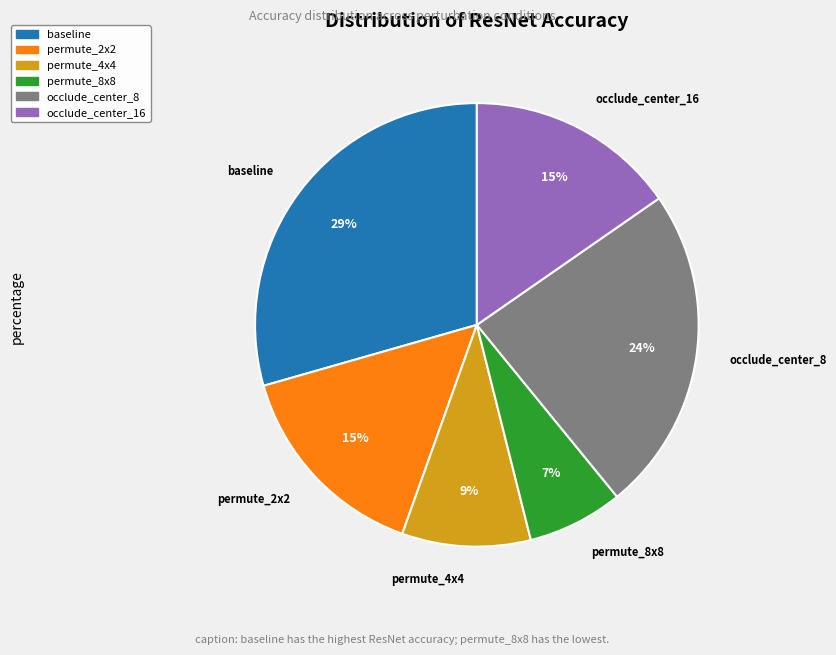

Is it true that occlude_center_16 is 5% of the pie?

False